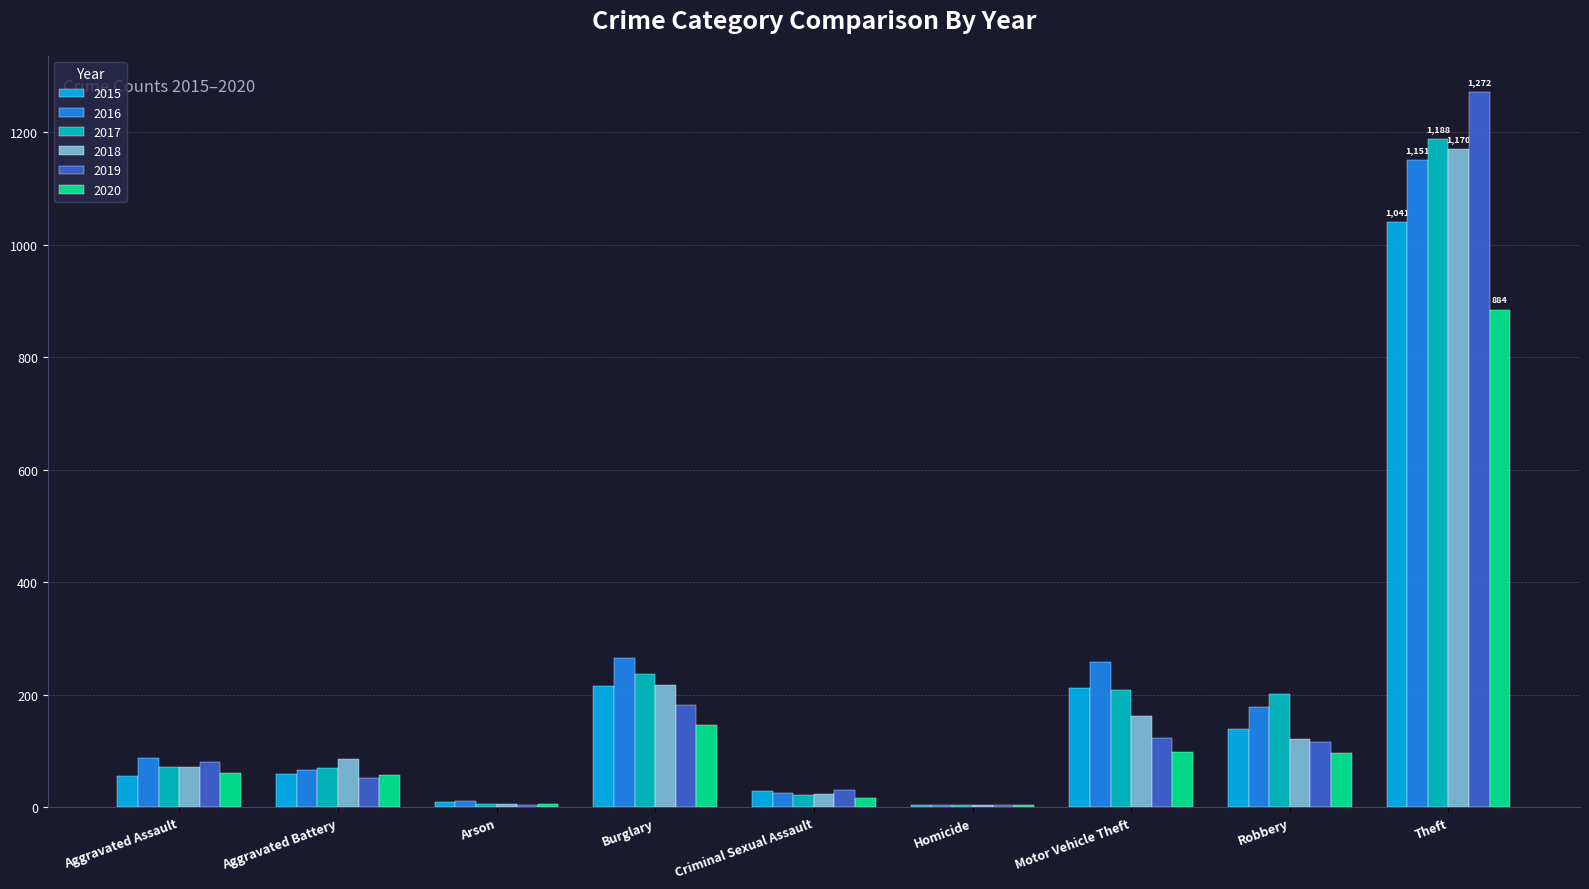

At which label is 2020 closest to 444?

Burglary